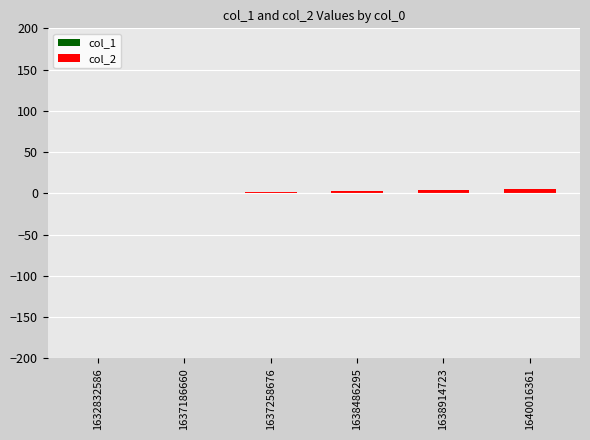

Are the bars horizontal?

No